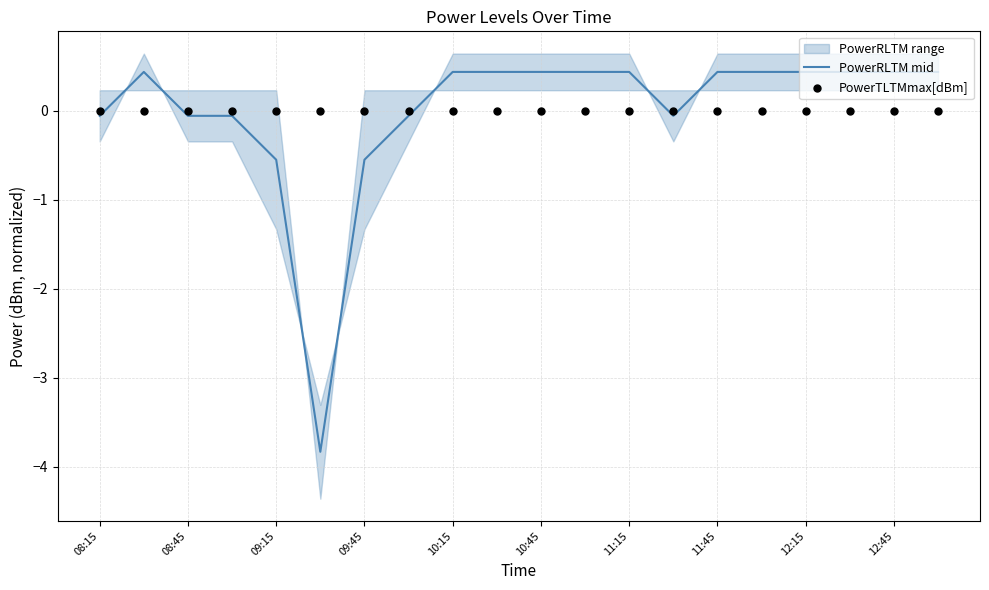

Which series has the largest total across all categories?

PowerRLTM mid